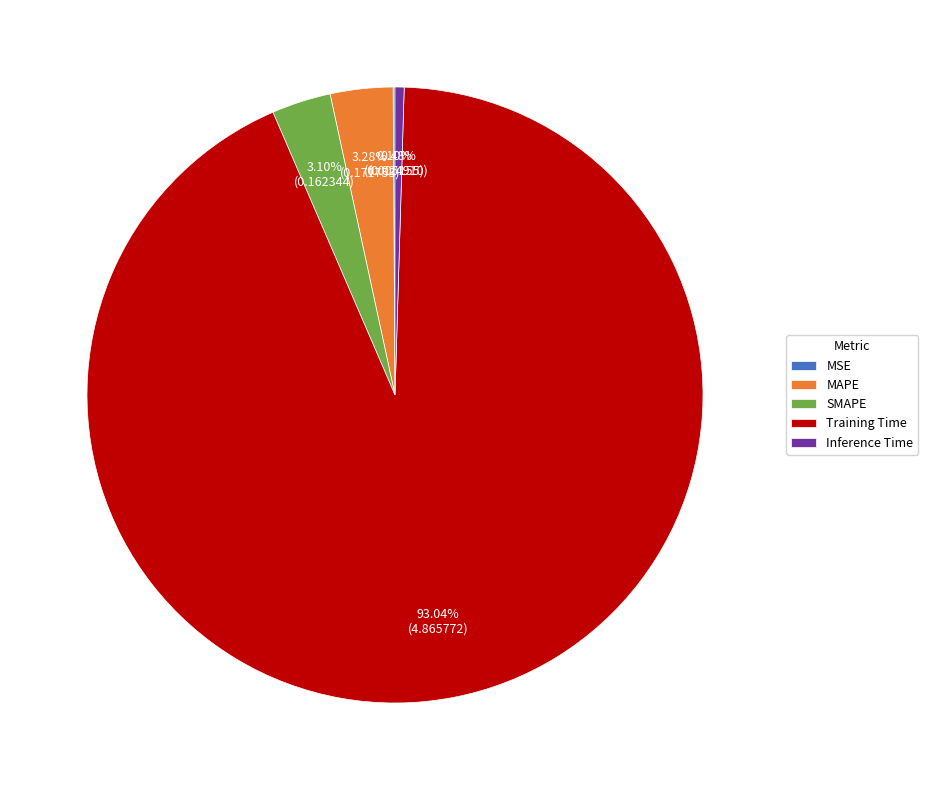

Which slice represents more than half of the pie?

Training Time